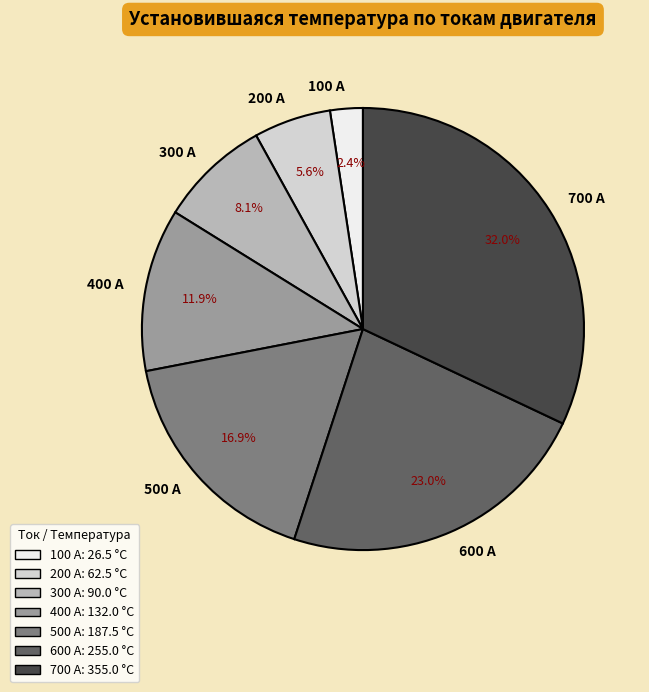

To the nearest percent, what percentage of the pie is 500 А?

17%